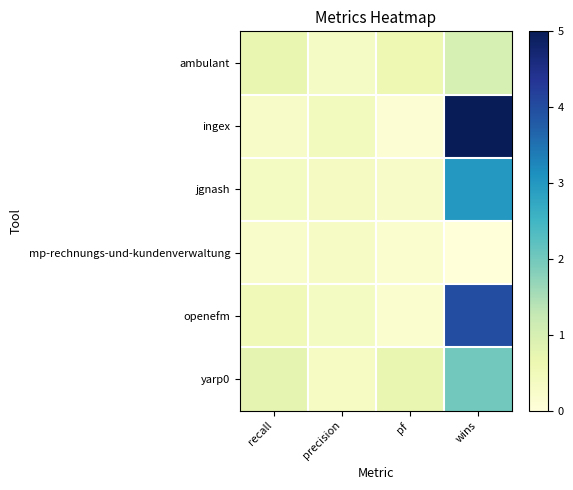

Reading right to left, transcribe all the data shown in this chart.

ambulant: wins=1.0	pf=0.6	precision=0.3	recall=0.7
ingex: wins=5.0	pf=0.1	precision=0.4	recall=0.3
jgnash: wins=3.0	pf=0.3	precision=0.4	recall=0.4
mp-rechnungs-und-kundenverwaltung: wins=0.0	pf=0.2	precision=0.3	recall=0.2
openefm: wins=4.0	pf=0.2	precision=0.4	recall=0.5
yarp0: wins=2.0	pf=0.7	precision=0.3	recall=0.8